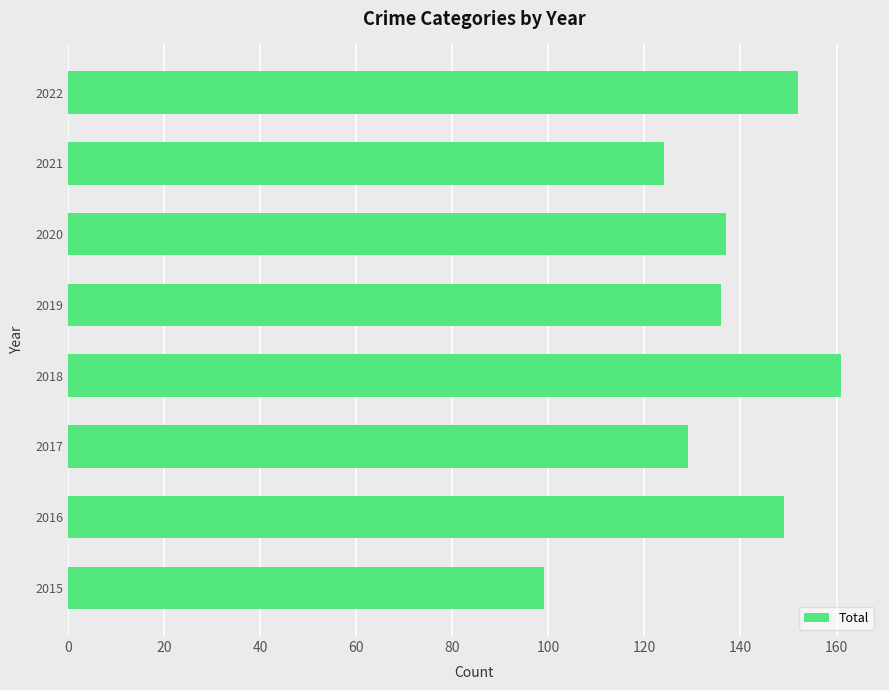

Is it true that the value at 2020 is 188?

False